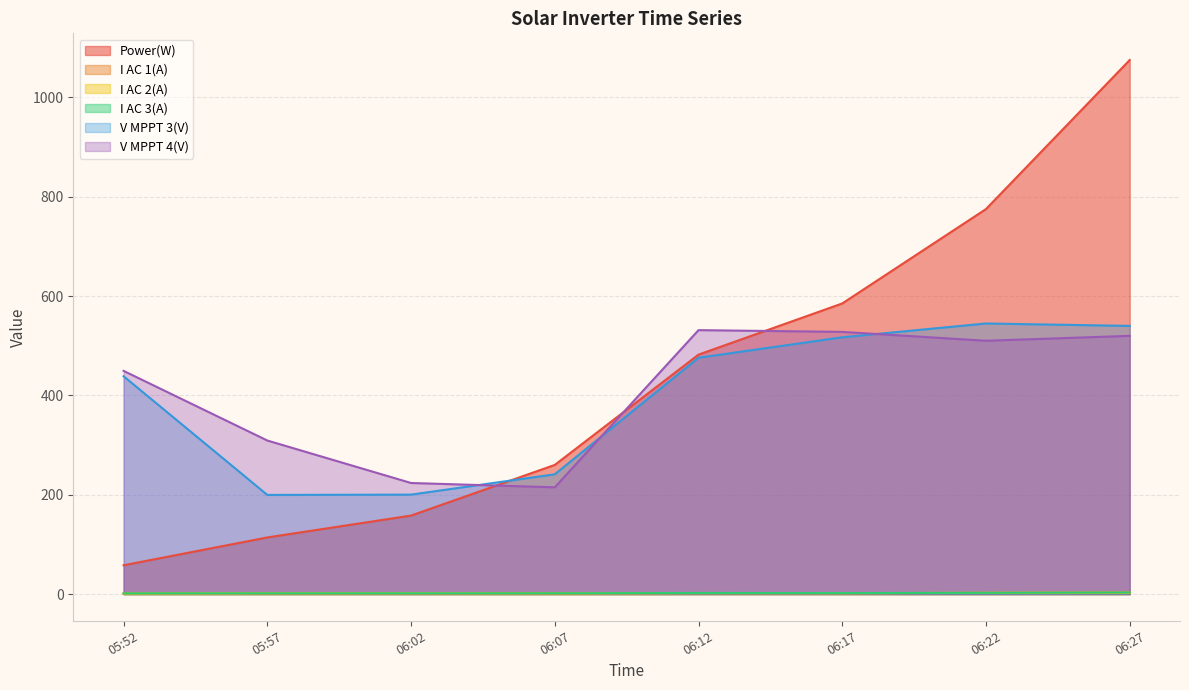

True or false: Power(W) has more than 0 interior local peaks.

False